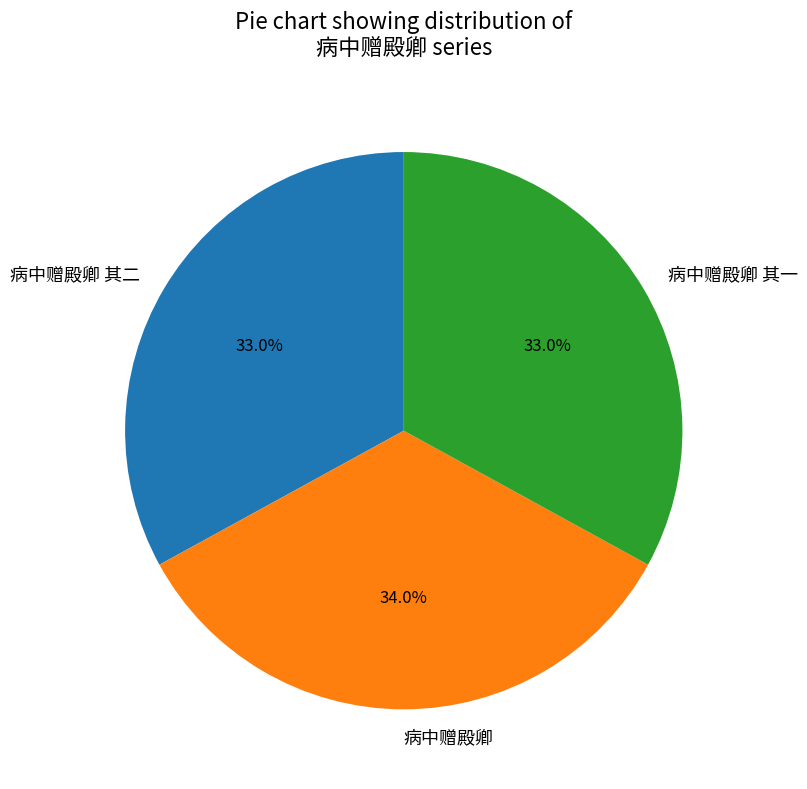

To the nearest percent, what percentage of the pie is 病中赠殿卿 其一?

33%